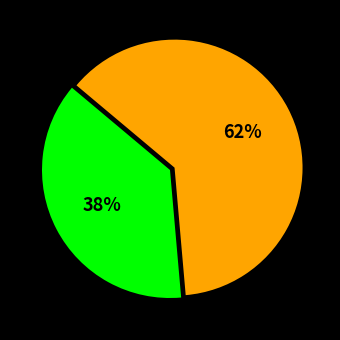

To the nearest percent, what is the average slice percentage?

50%